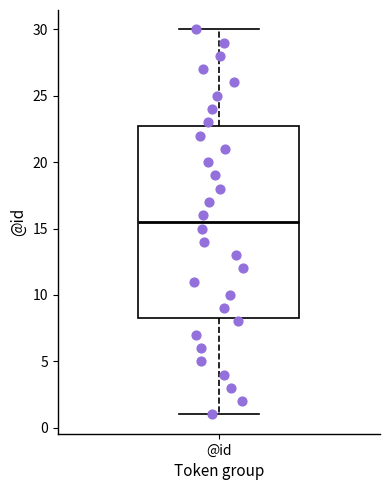

Where does the median line of the box for @id sit on the y-axis? The values are not printed on the chart, so give them approximately, as read against the axis.

15.5